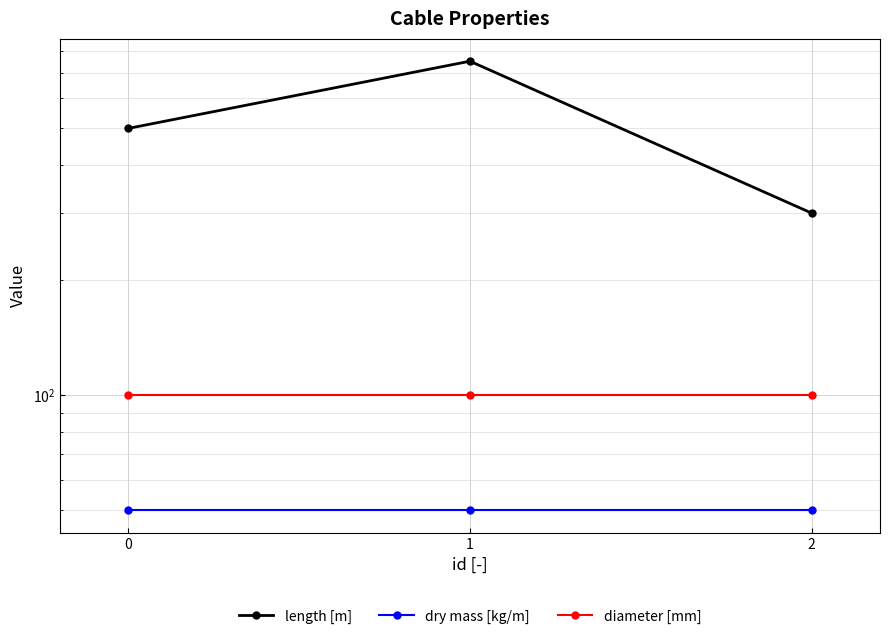

What is the approximate value of diameter [mm] at 1?

100